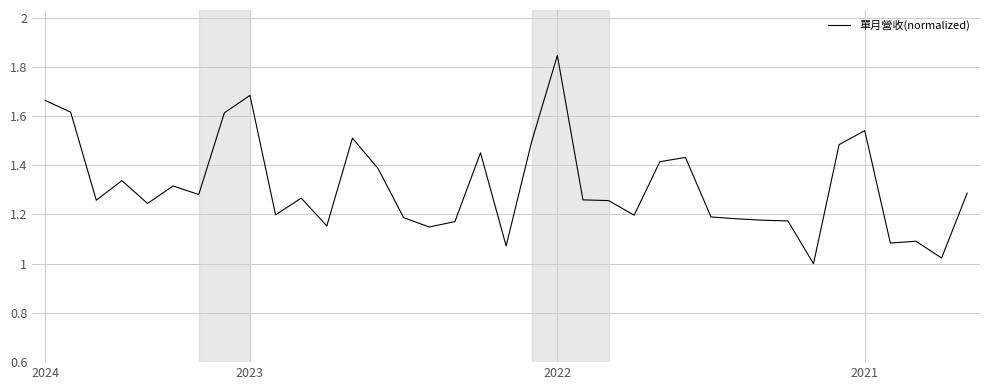

What is the difference between the maximum and minimum values?

0.8